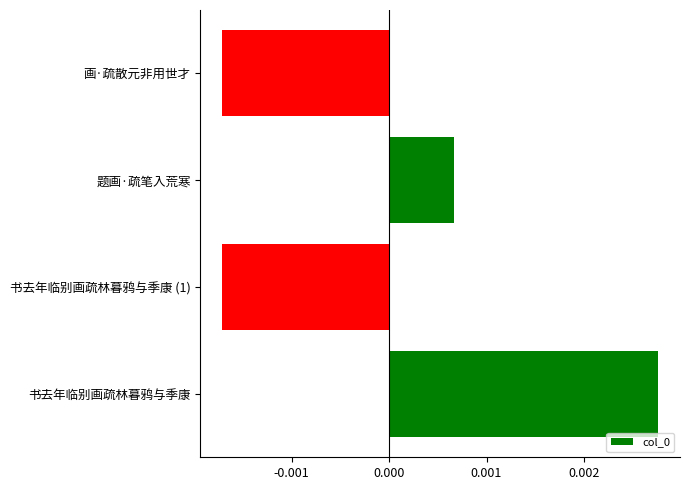

Which label corresponds to the largest value in the chart?

书去年临别画疏林暮鸦与季康